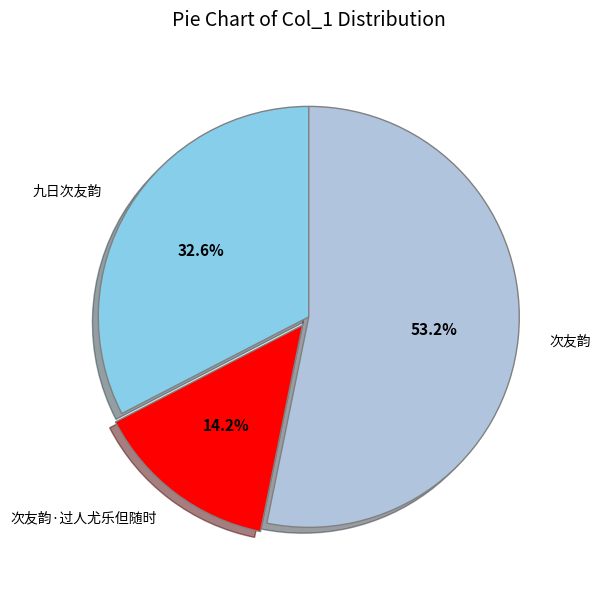

Does 九日次友韵 represent more than half of the total?

No